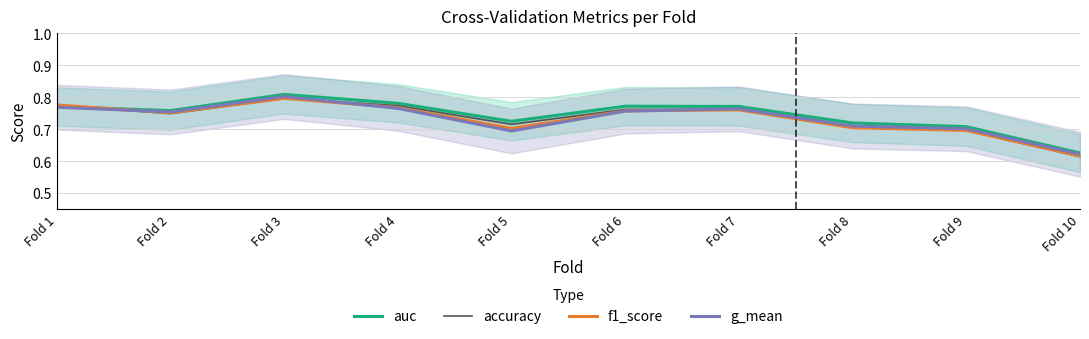

Count the g_mean values in the range 0 to 1.

10